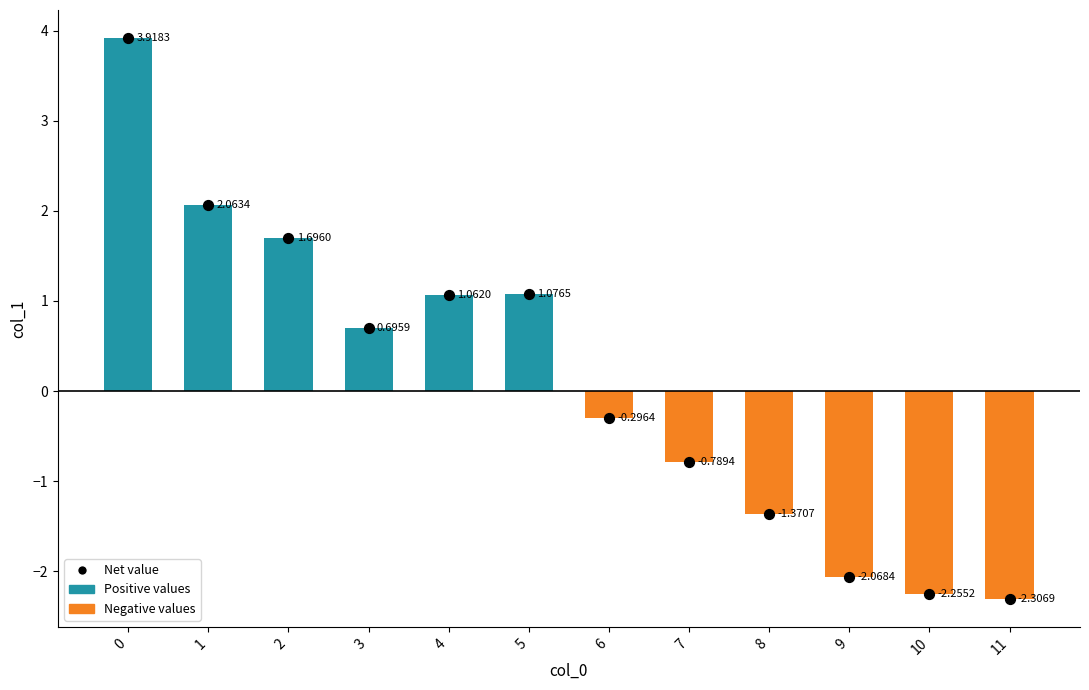

What is the total value across all series at 1?

4.1